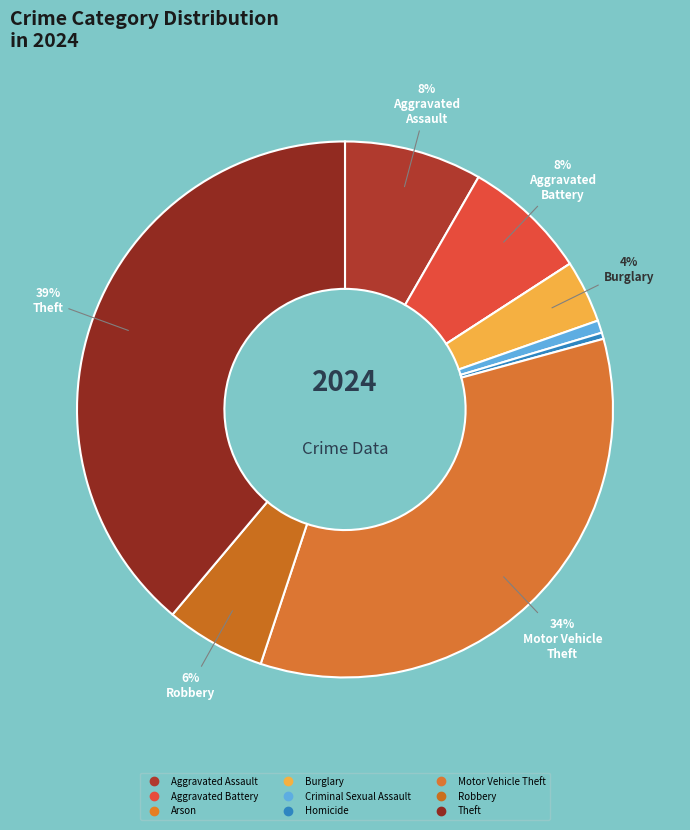

Is there any slice that represents more than half of the pie?

No